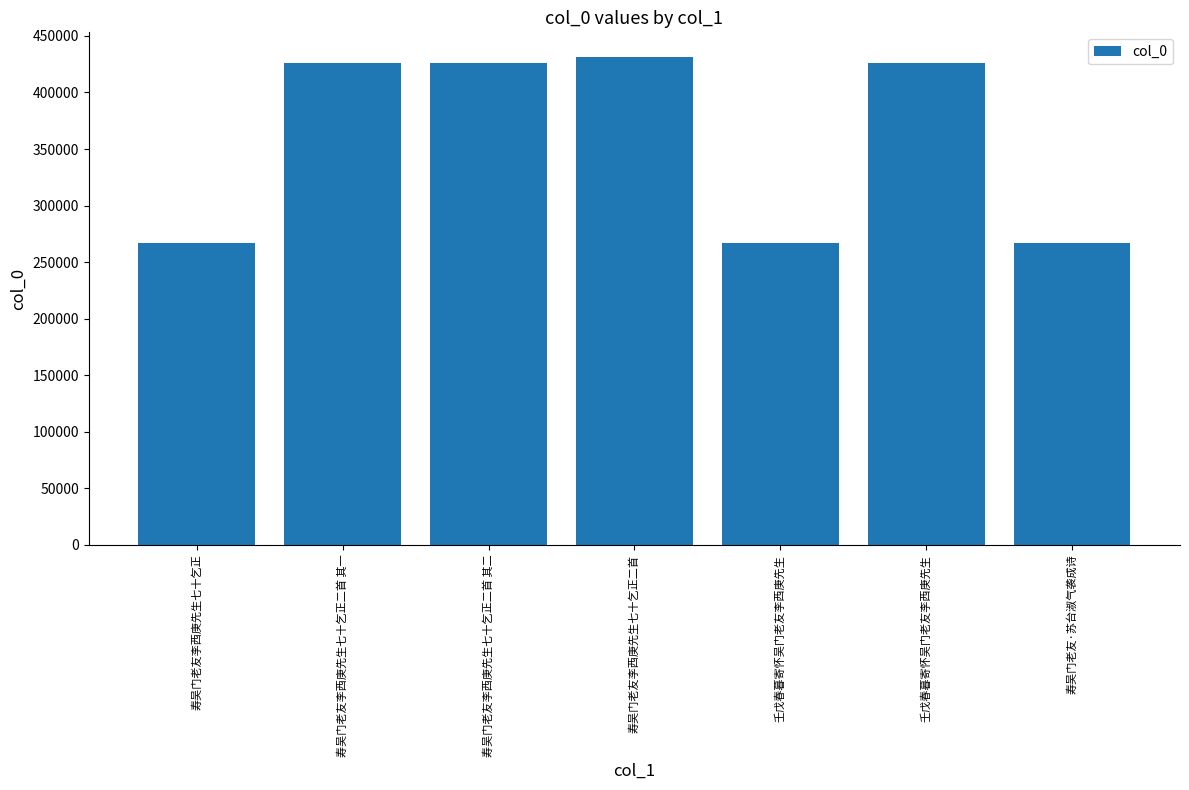

Reading left to right, what are all the values shown in this chart?

266969	426258	426259	431572	267031	426275	266970